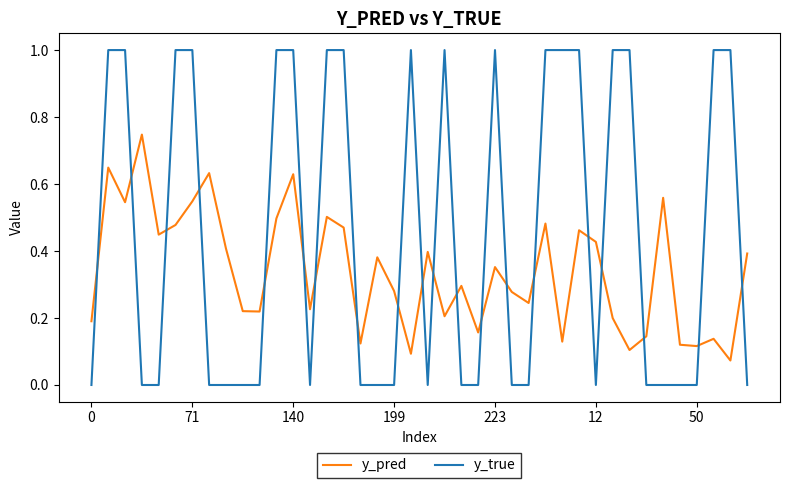

How many y_pred values are between 0 and 1?

40